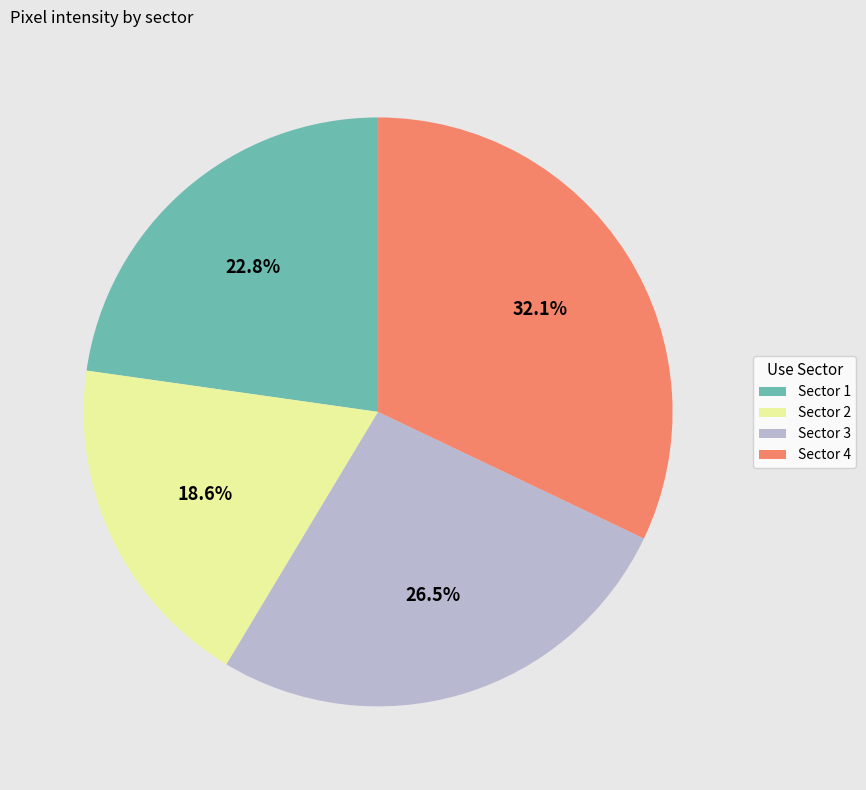

How many slices are in this pie chart?

4